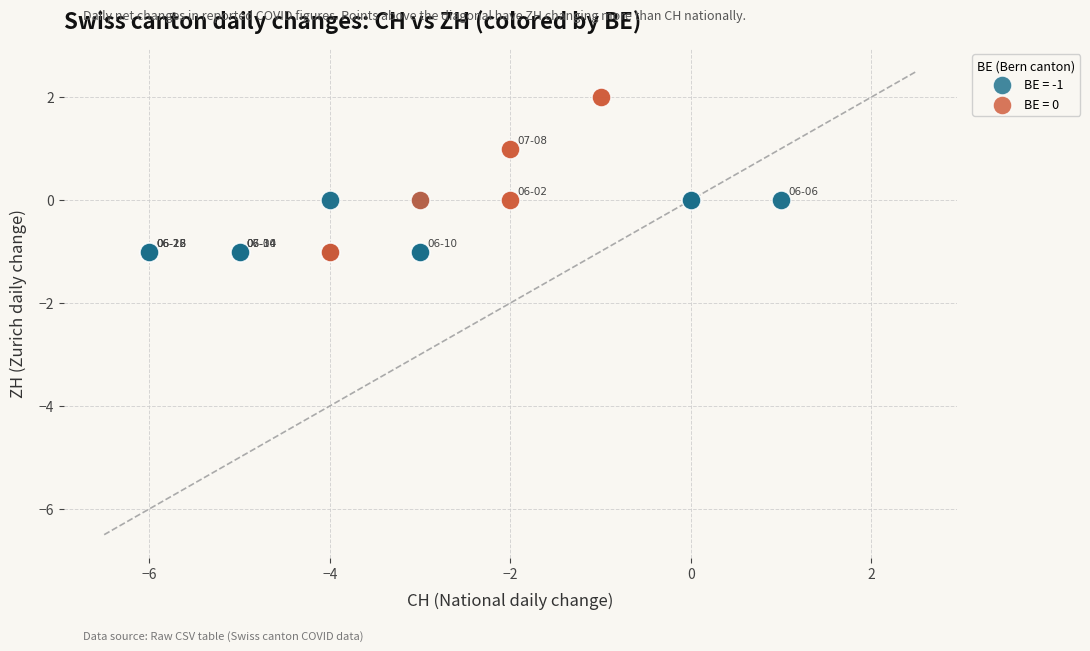

Which series contains the highest Y value?

BE = 0